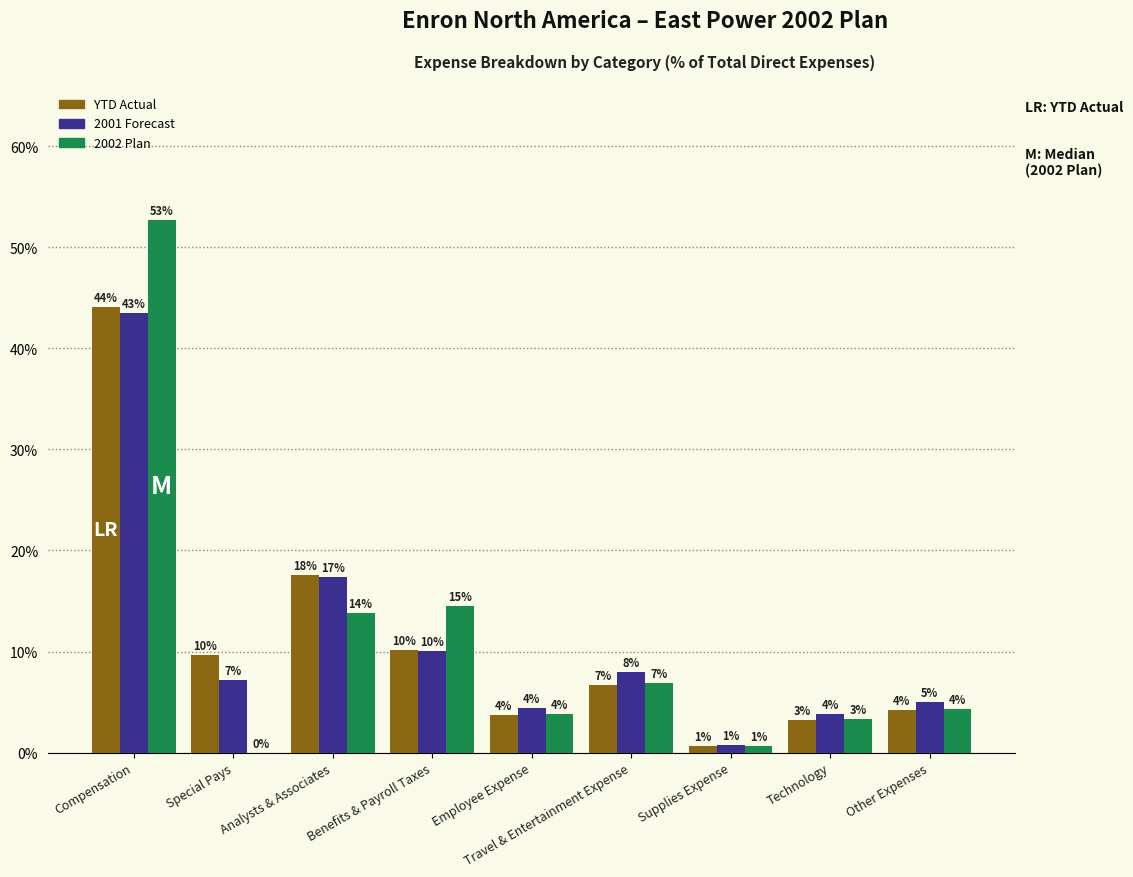

What is the spread (max minus min) of values at Compensation?

9.2